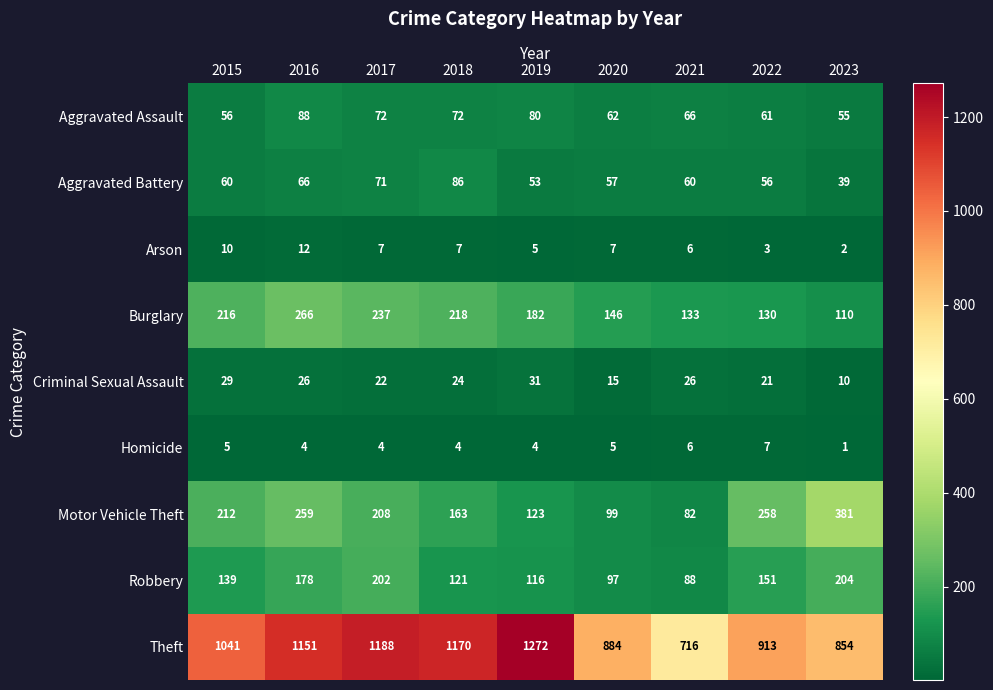

Which category has the lowest value across all series?

2023